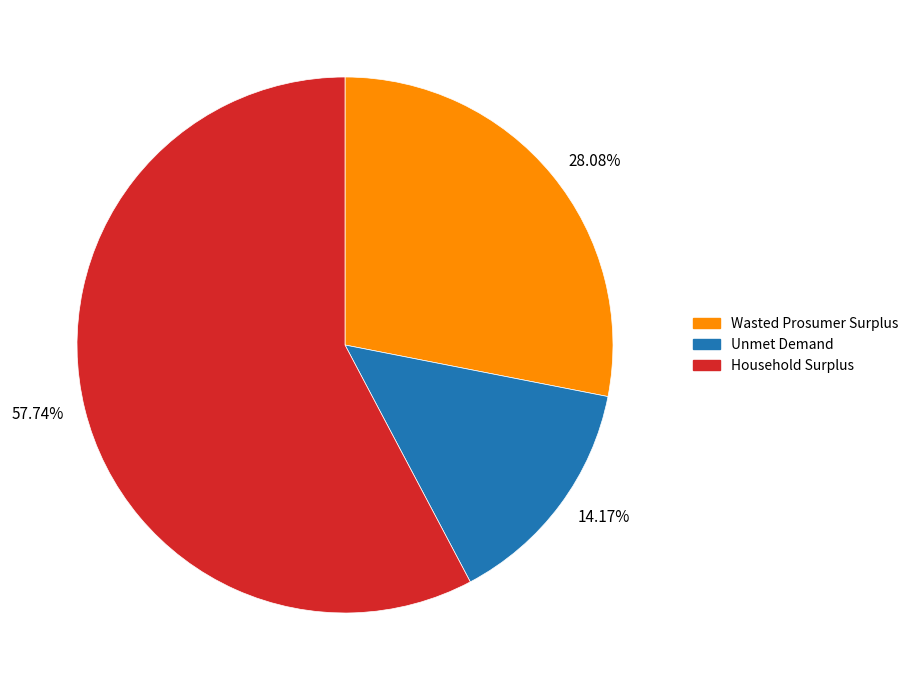

Between Wasted Prosumer Surplus and Household Surplus, which is larger?

Household Surplus